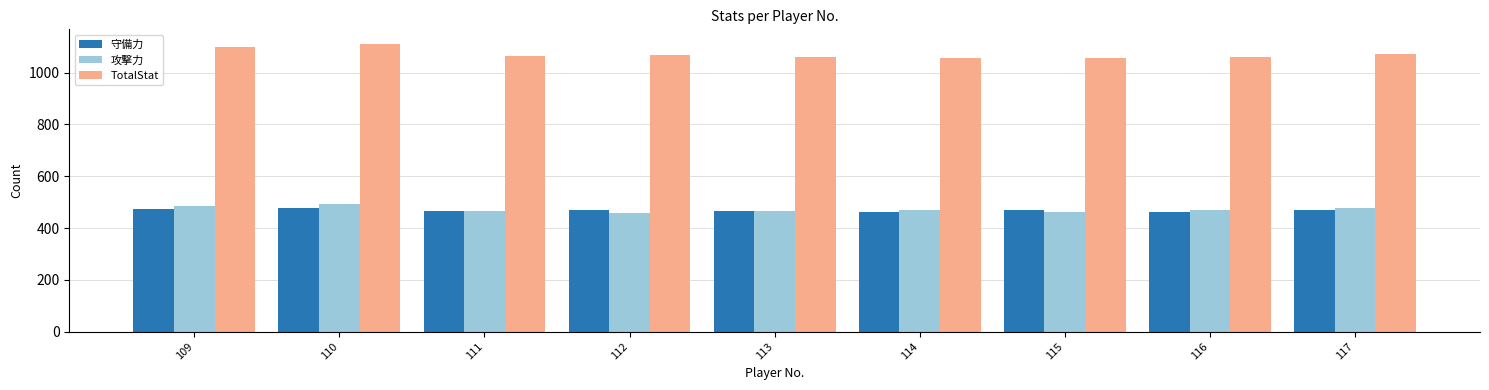

Which series has the largest range (max minus min)?

TotalStat